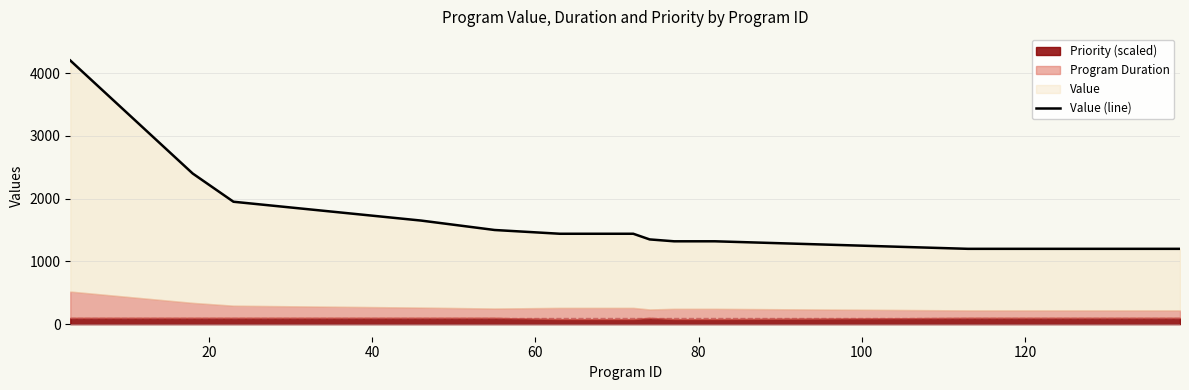

How many values exceed 1320?

9